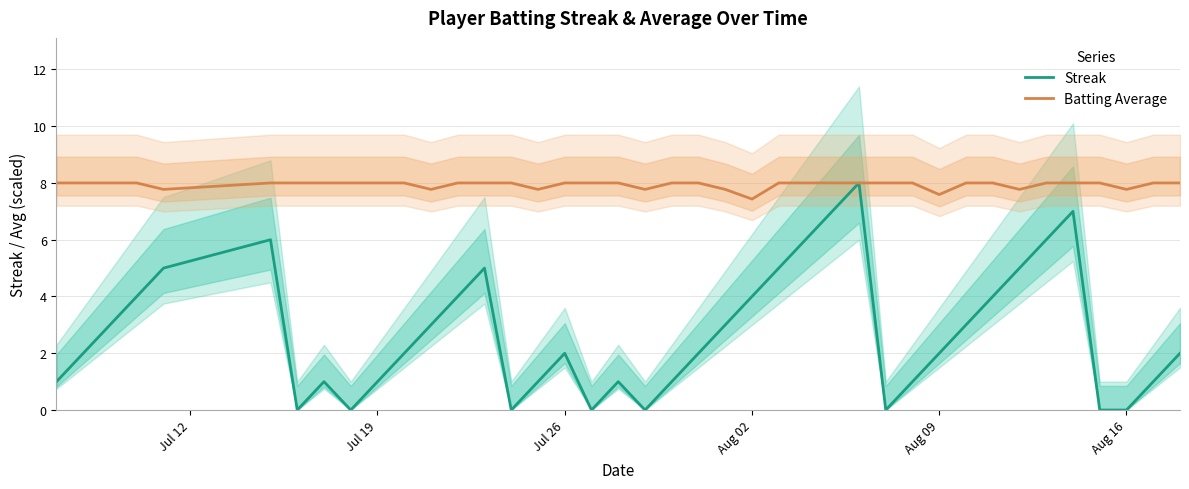

What is the lowest value of the Batting Average series?

7.4